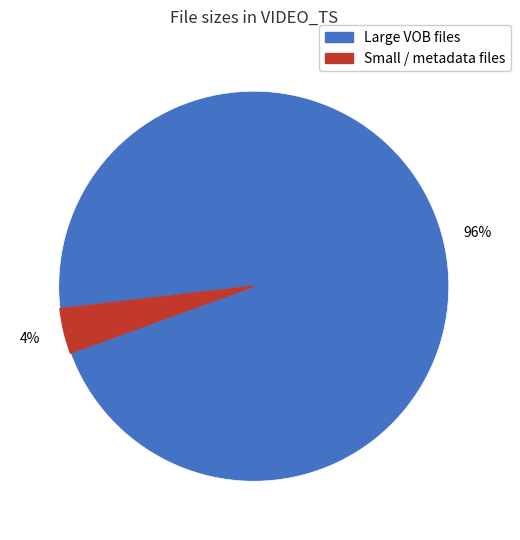

Is there a majority slice in this chart?

Yes